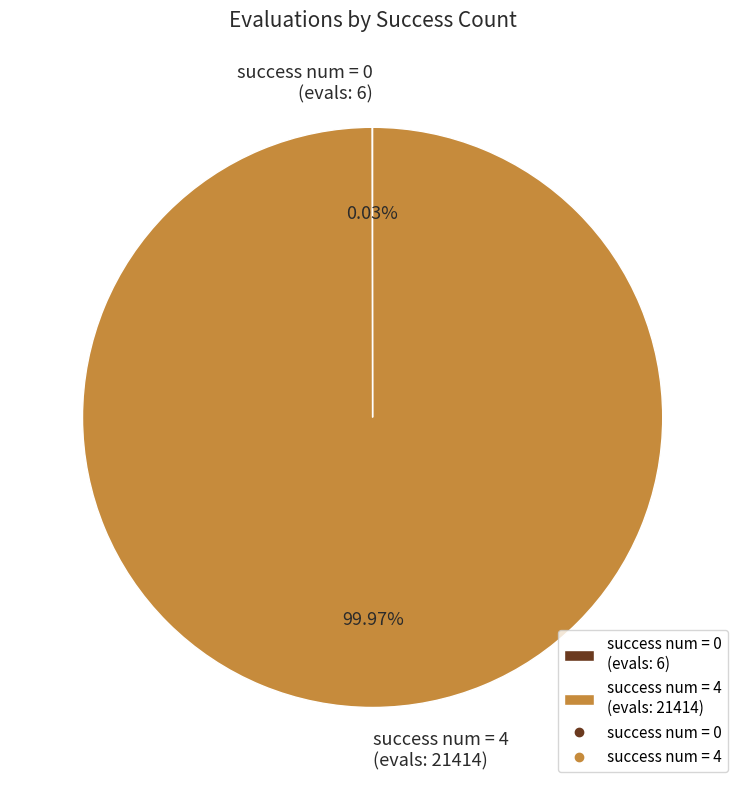

Is there any slice that represents more than half of the pie?

Yes